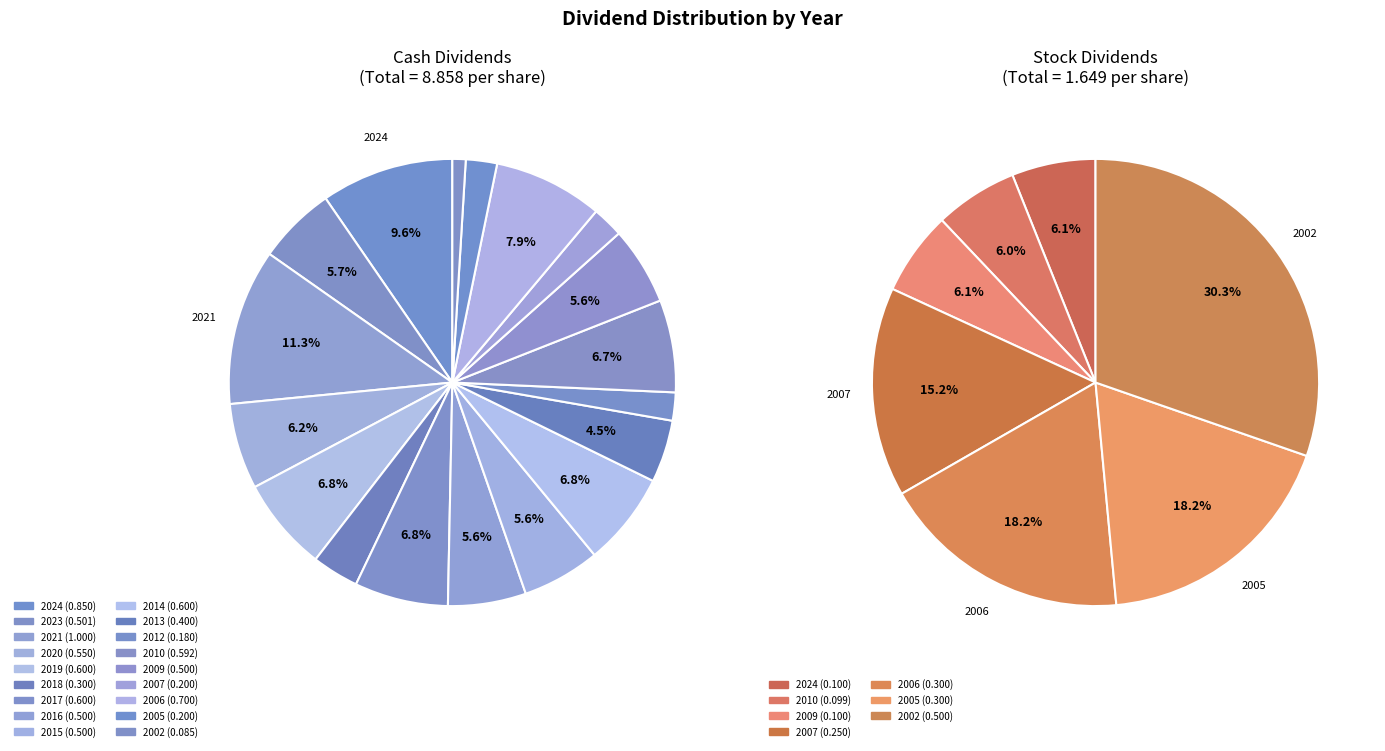

What is the difference between the highest and lowest values at 2012?

0.2